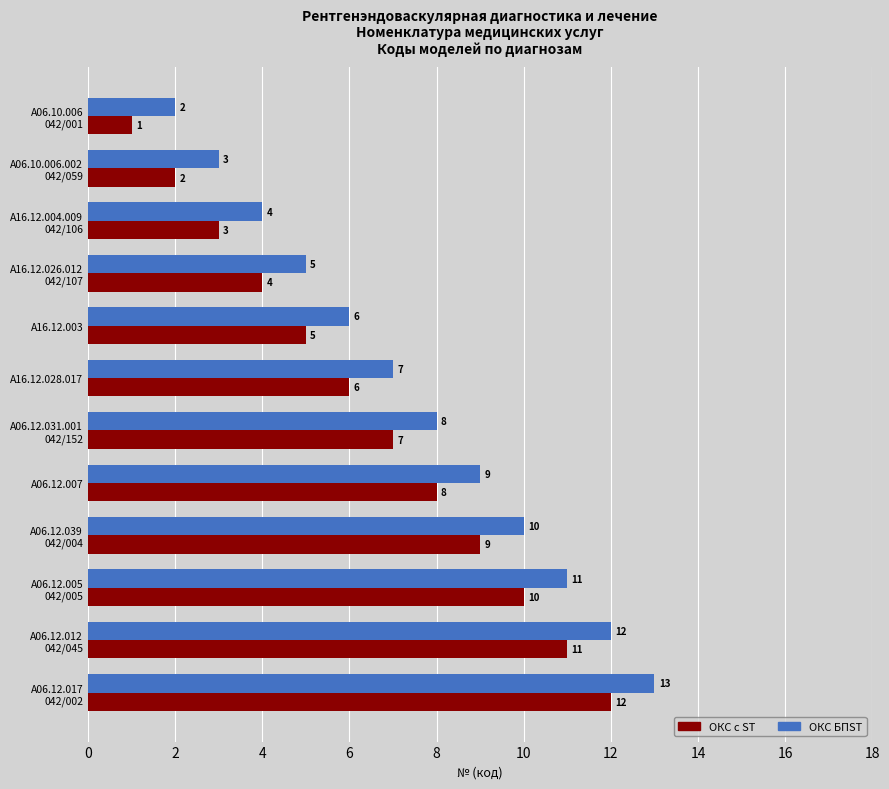

Which series has the largest total across all categories?

ОКС БПST